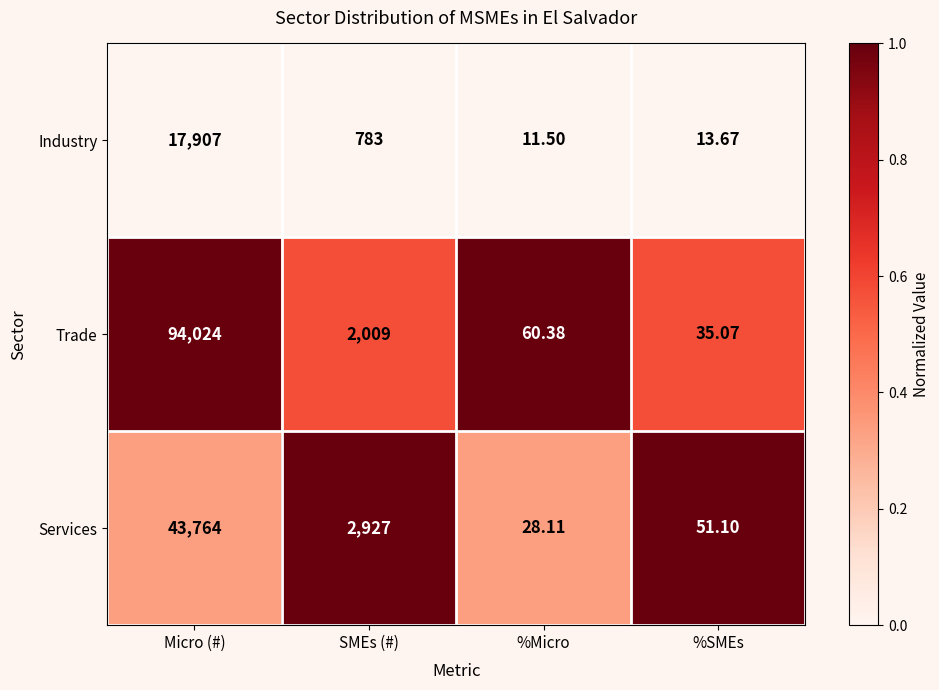

Rank the series at Micro (#) from lowest to highest value.

Industry, Services, Trade